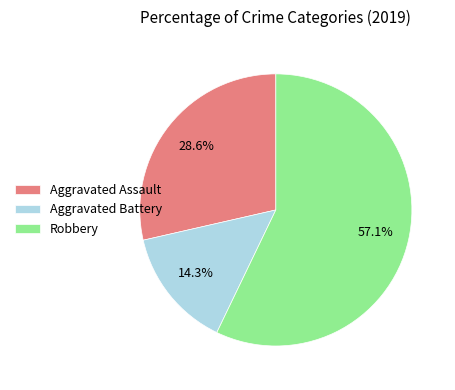

To the nearest percent, what is the average slice percentage?

33%